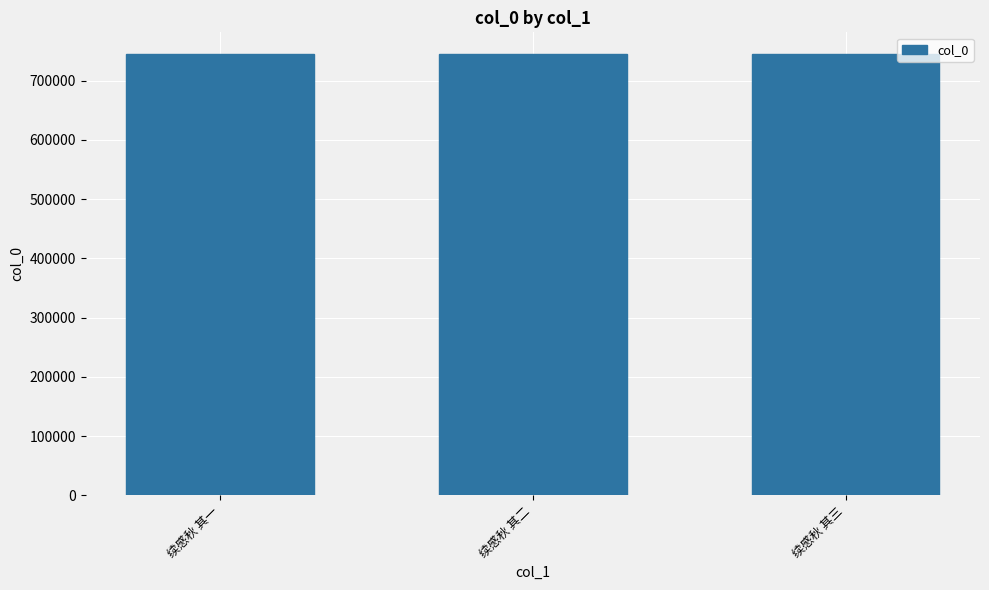

What is the greatest value displayed?

744394